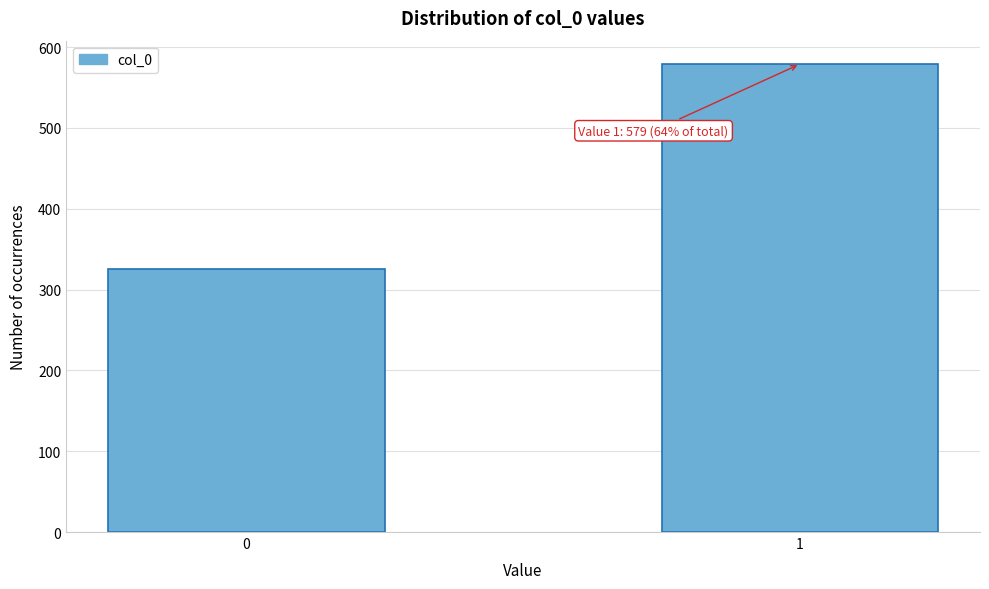

Reading right to left, transcribe all the data shown in this chart.

1=579	0=325